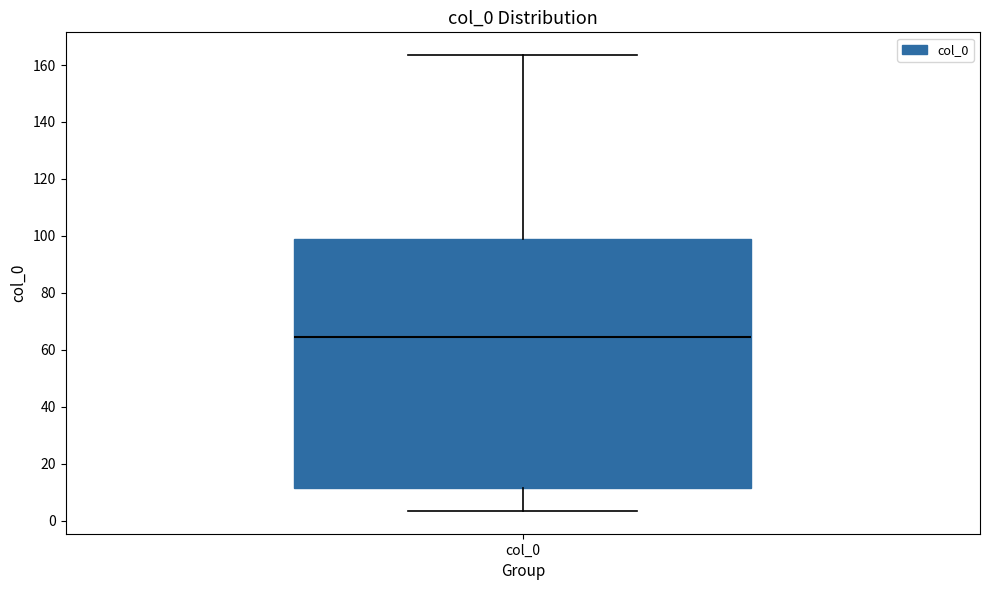

Where is the lower edge of the box for col_0 on the y-axis? The values are not printed on the chart, so give them approximately, as read against the axis.

12